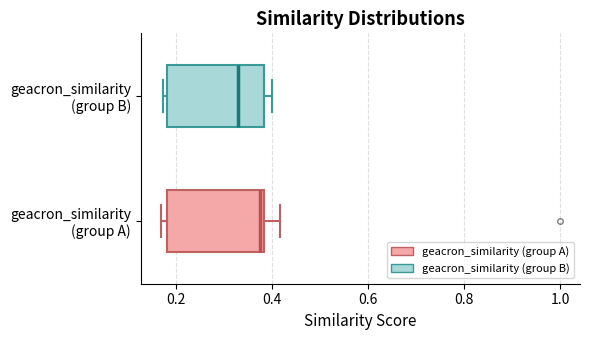

Which box's median line is the furthest to the left?

geacron_similarity (group B)